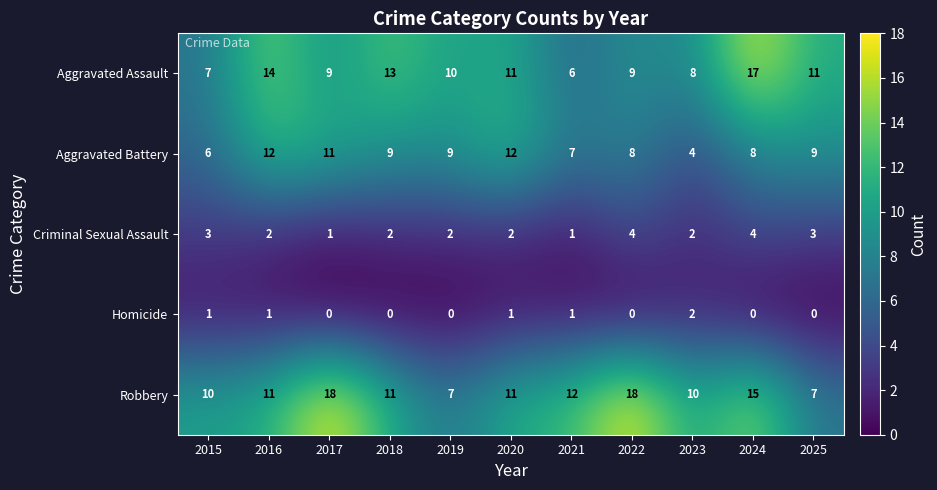

What is the difference between the highest and lowest values at 2023?

8